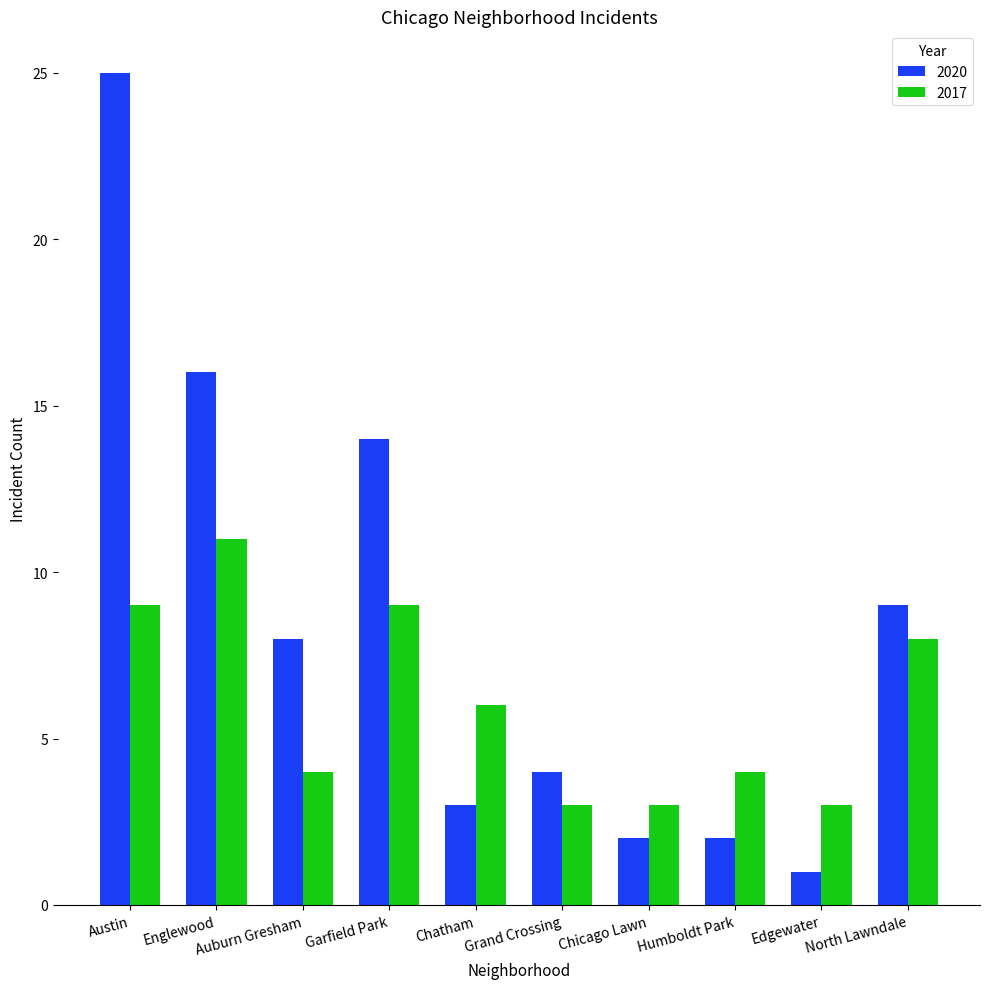

What is the average value of the 2020 series?

8